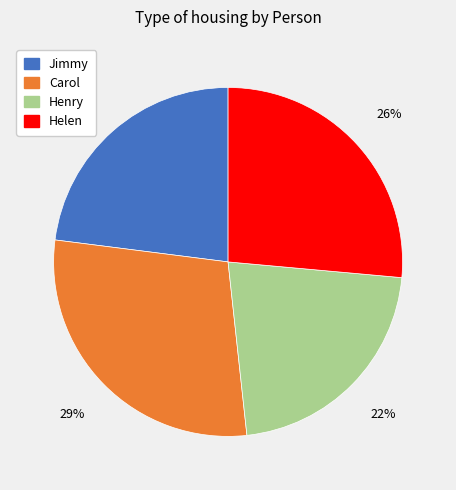

To the nearest percent, what is the combined percentage of Helen and Henry?

48%